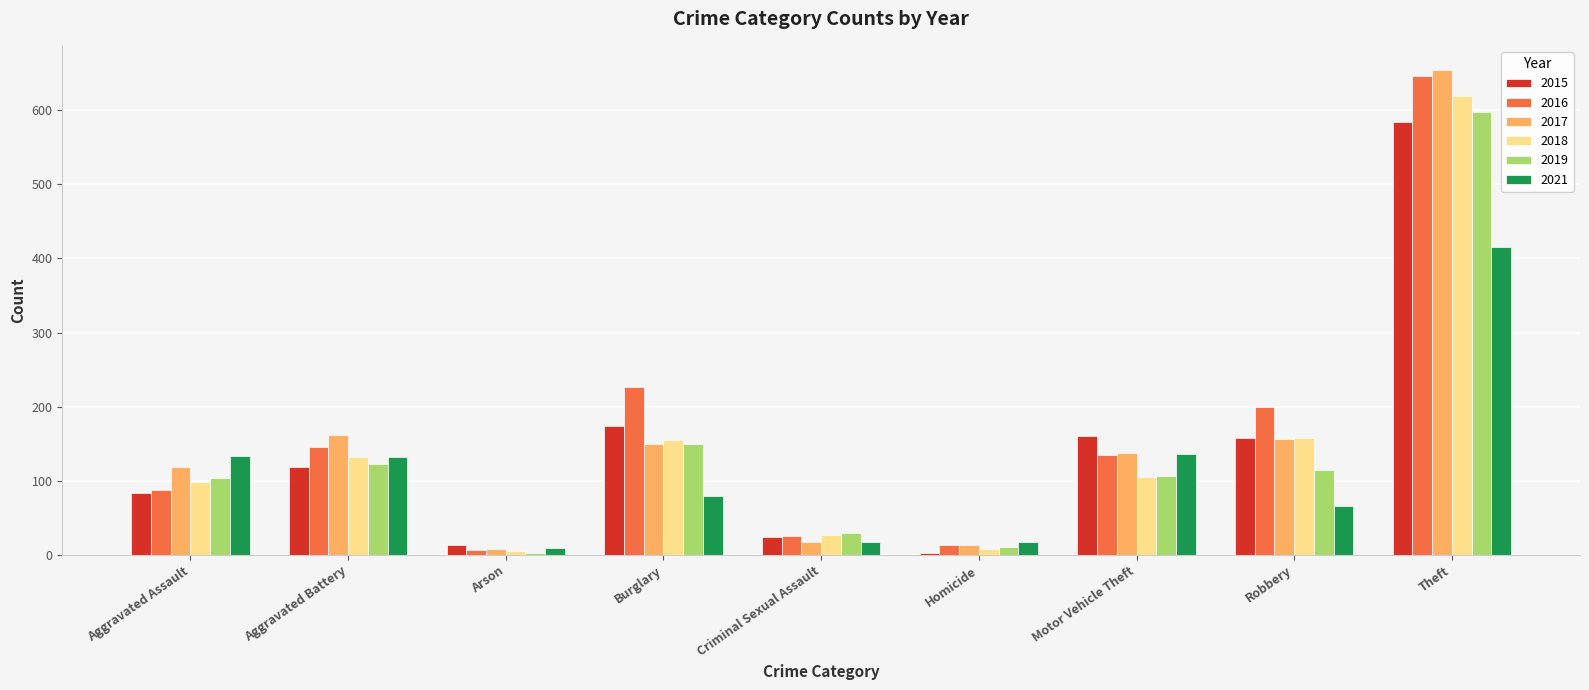

At how many categories does at least one series exceed 520?

1